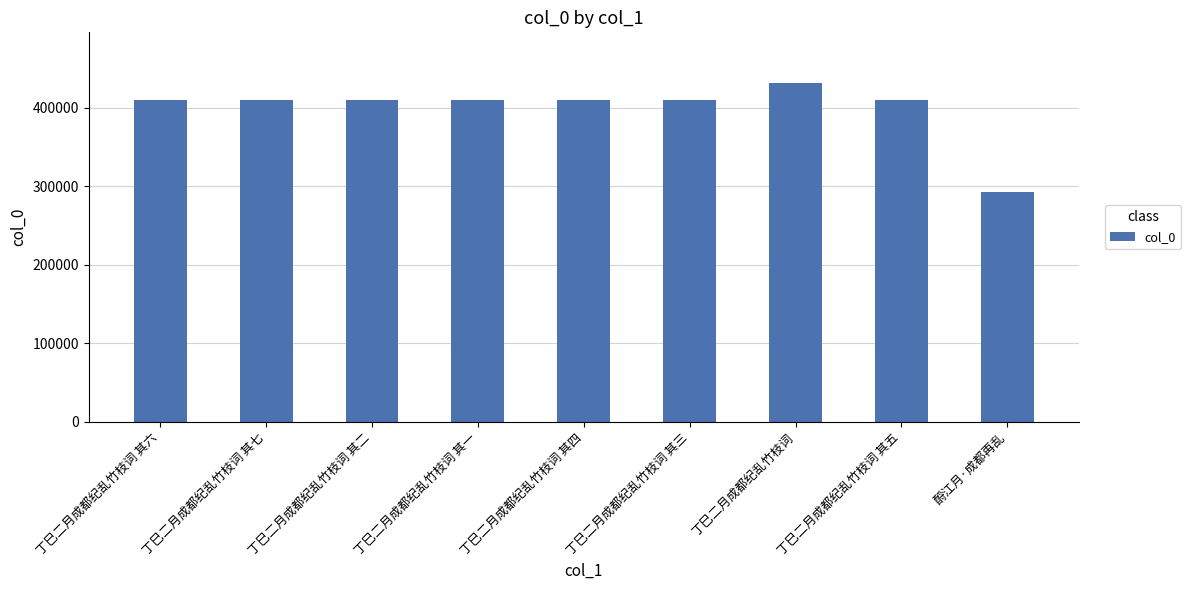

What is the sum of the values at 丁巳二月成都纪乱竹枝词 其六 and 丁巳二月成都纪乱竹枝词?

841194